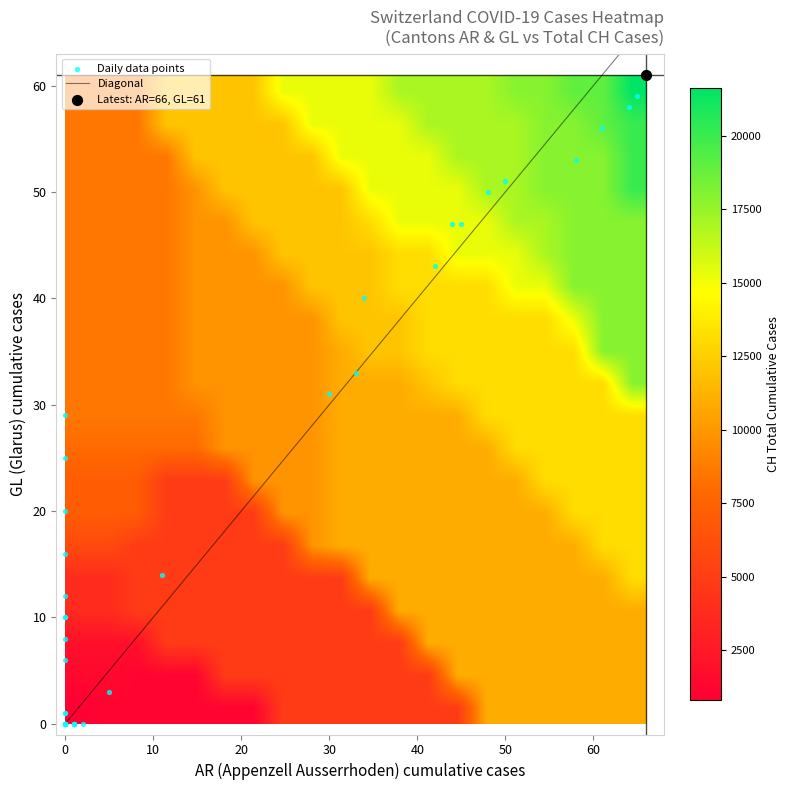

Reading left to right, what are all the values shown in this chart?

2020-02-25: 0	0	0
2020-02-26: 0	0	4
2020-02-27: 0	0	8
2020-02-28: 1	0	20
2020-02-29: 0	0	30
2020-03-01: 0	0	36
2020-03-02: 0	0	50
2020-03-03: 0	0	70
2020-03-04: 0	0	98
2020-03-05: 1	0	143
2020-03-06: 1	0	219
2020-03-07: 1	0	281
2020-03-08: 1	0	328
2020-03-09: 2	0	429
2020-03-10: 0	1	580
2020-03-11: 0	1	820
2020-03-12: 5	3	1135
2020-03-13: 0	6	1475
2020-03-14: 0	8	1887
2020-03-15: 0	10	2187
2020-03-16: 0	10	2993
2020-03-17: 0	12	3778
2020-03-18: 11	14	4883
2020-03-19: 0	16	5864
2020-03-20: 0	20	7080
2020-03-21: 0	25	7972
2020-03-22: 0	29	8556
2020-03-23: 30	31	9839
2020-03-24: 33	33	10935
2020-03-25: 34	40	12066
2020-03-26: 42	43	13146
2020-03-27: 44	47	14434
2020-03-28: 45	47	15268
2020-03-29: 48	50	15861
2020-03-30: 50	51	17014
2020-03-31: 58	53	17953
2020-04-01: 61	56	18990
2020-04-02: 64	58	20074
2020-04-03: 65	59	21047
2020-04-04: 66	61	21617